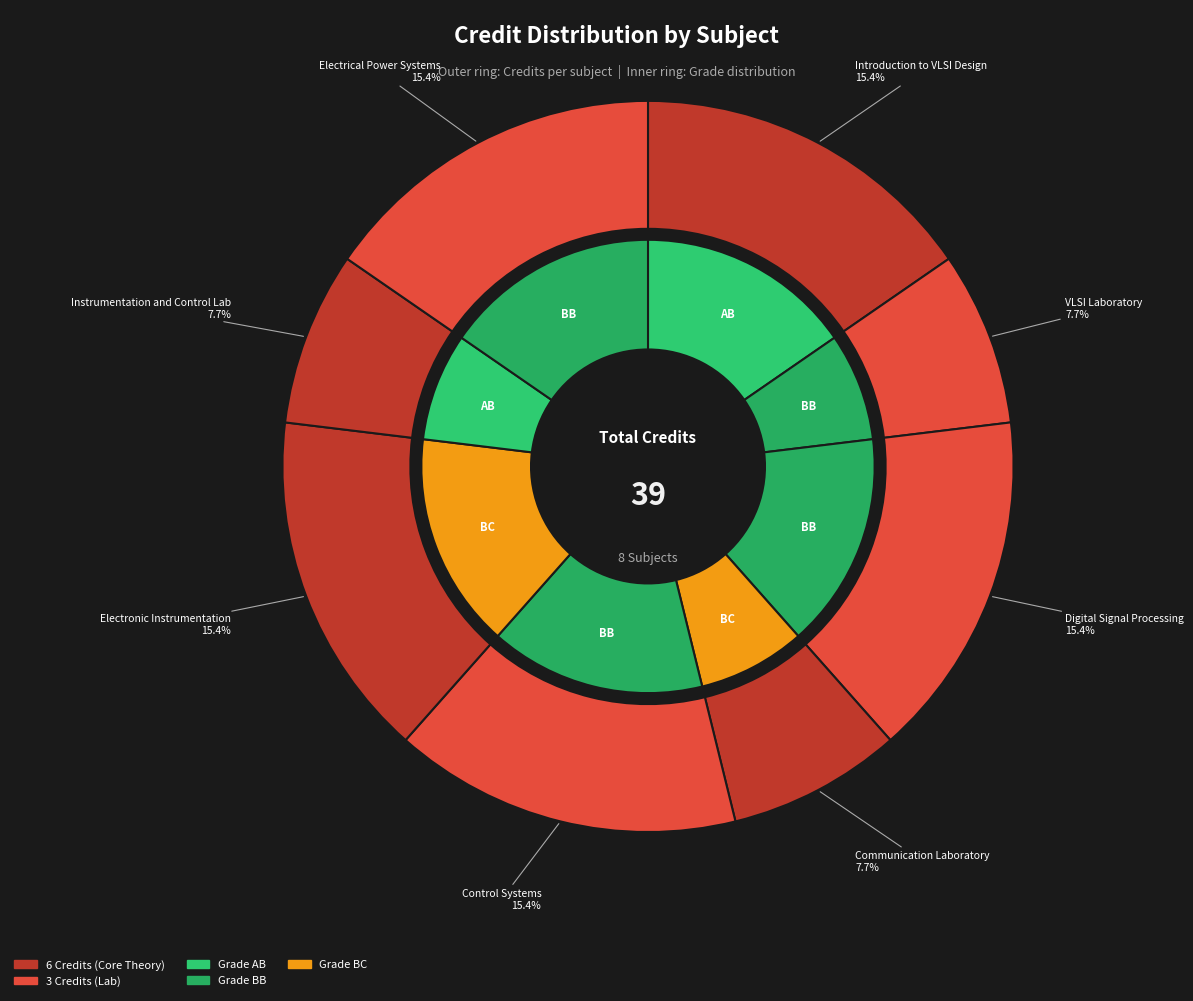

Which category has the smallest portion of the pie?

EE311 VLSI Laboratory